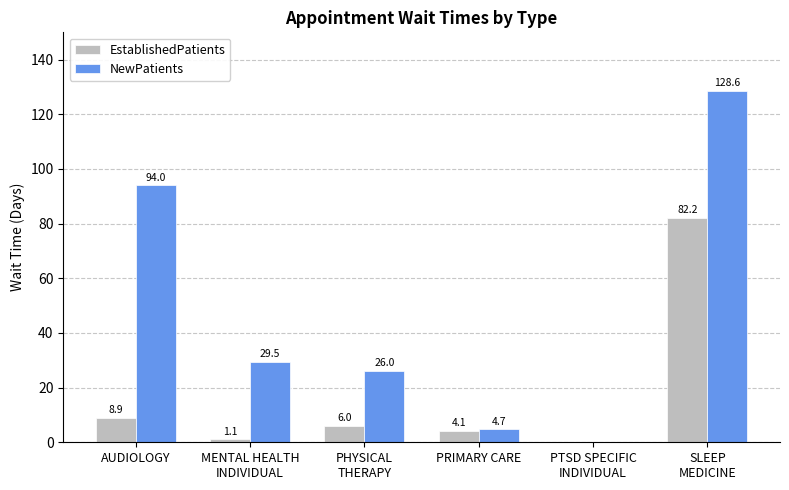

What is the highest value of the NewPatients series?

128.6